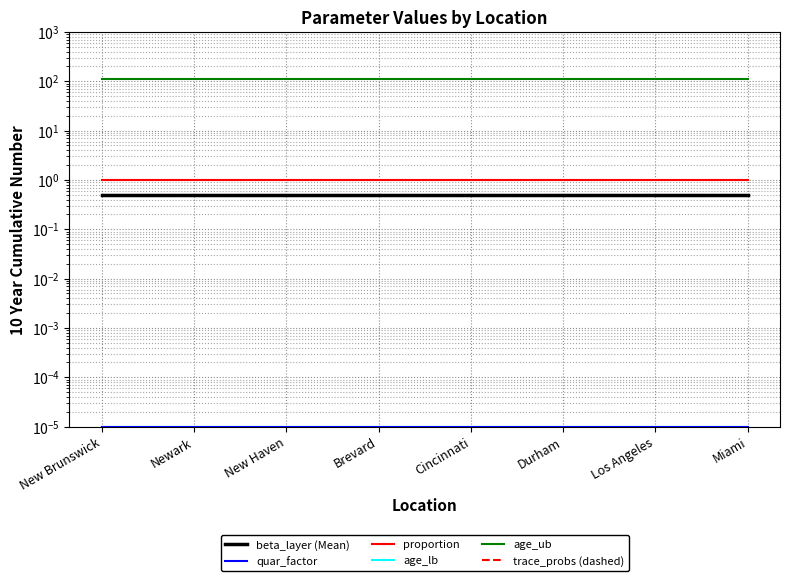

Reading left to right, what are all the values shown in this chart?

beta_layer (Mean): 0.5	0.5	0.5	0.5	0.5	0.5	0.5	0.5
quar_factor: 0.0	0.0	0.0	0.0	0.0	0.0	0.0	0.0
proportion: 1.0	1.0	1.0	1.0	1.0	1.0	1.0	1.0
age_lb: 0.0	0.0	0.0	0.0	0.0	0.0	0.0	0.0
age_ub: 110.0	110.0	110.0	110.0	110.0	110.0	110.0	110.0
trace_probs (dashed): 0.5	0.5	0.5	0.5	0.5	0.5	0.5	0.5